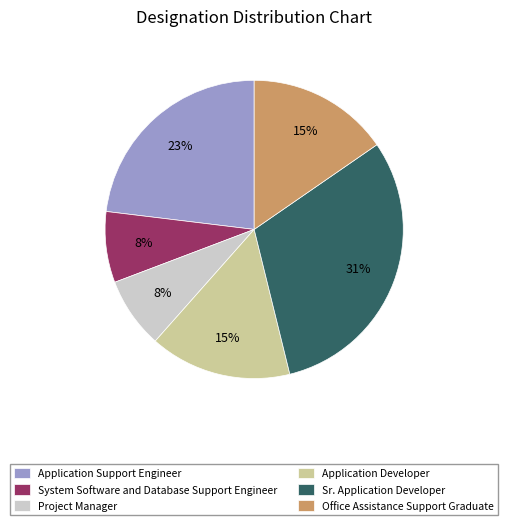

To the nearest percent, what is the average slice percentage?

17%